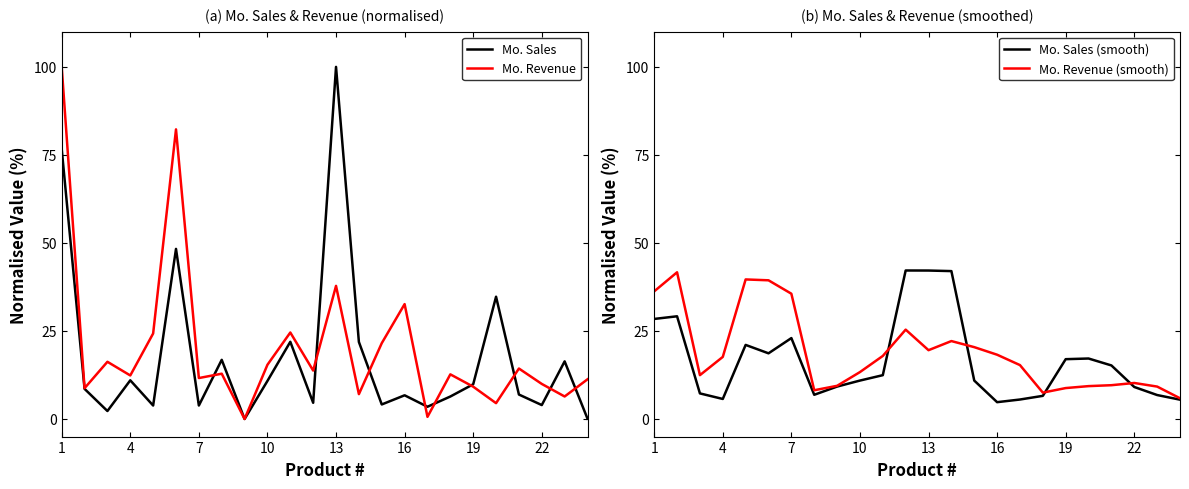

True or false: Mo. Sales has a value of 3.8 at 7.

True